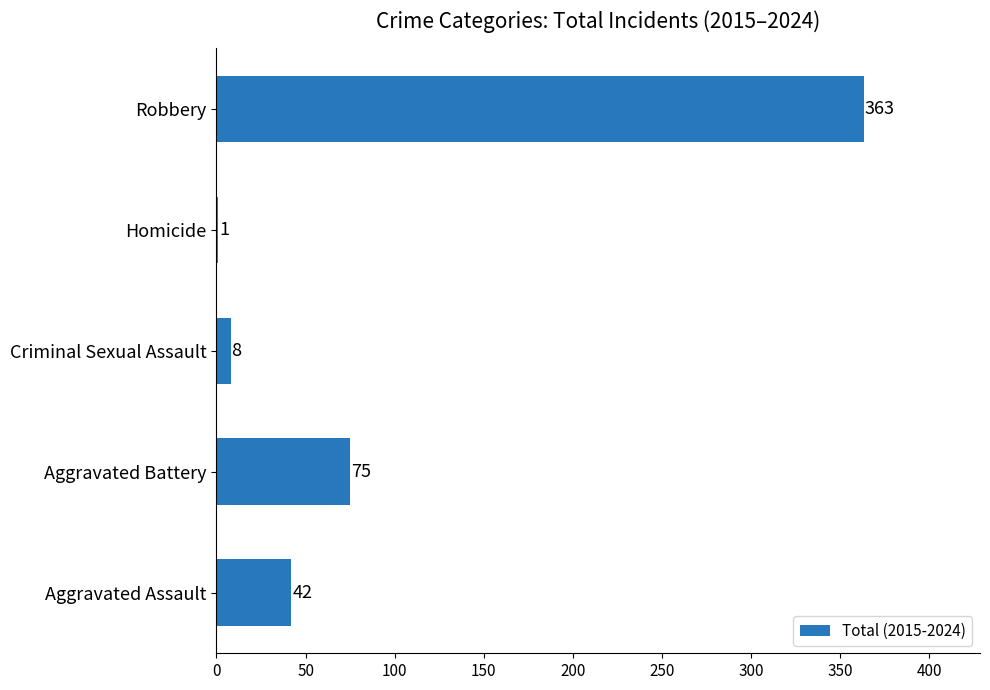

Where is the data nearest to the value 182?

Aggravated Battery